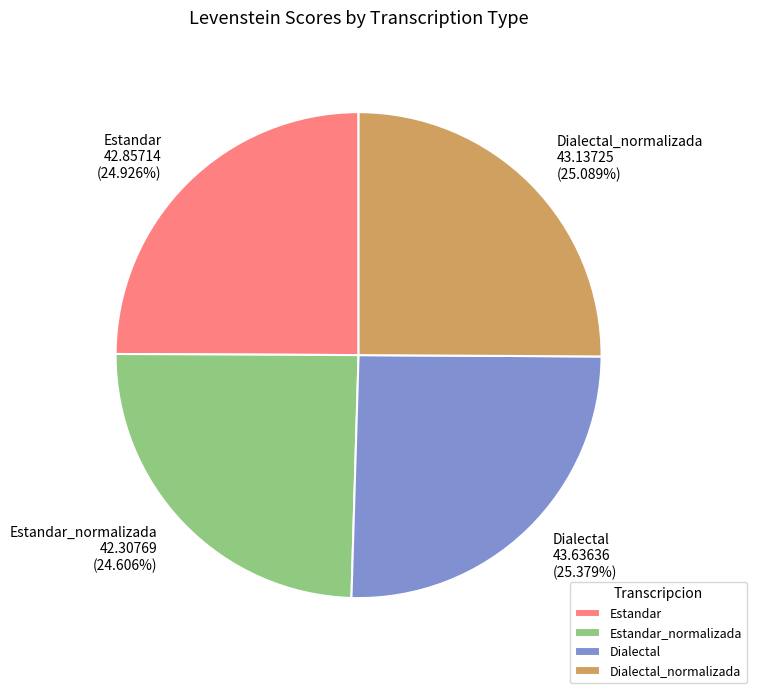

How many segments does this pie chart have?

4